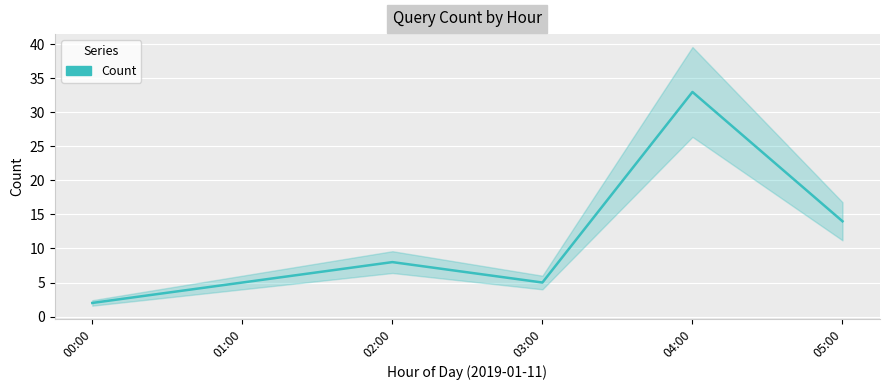

What is the label of the 5th point from the right?

01:00